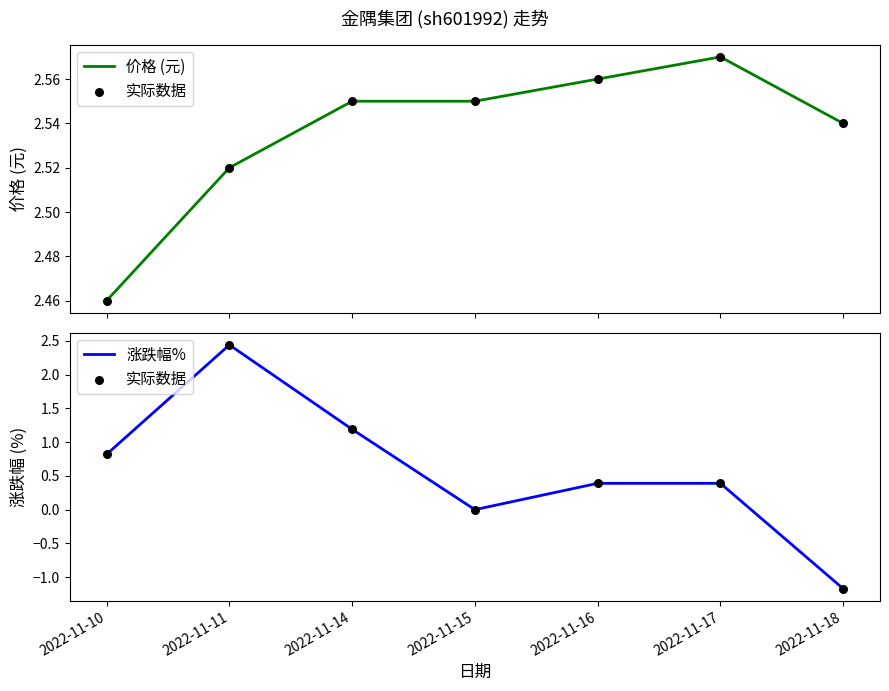

At which category is the sum across all series the highest?

2022-11-11